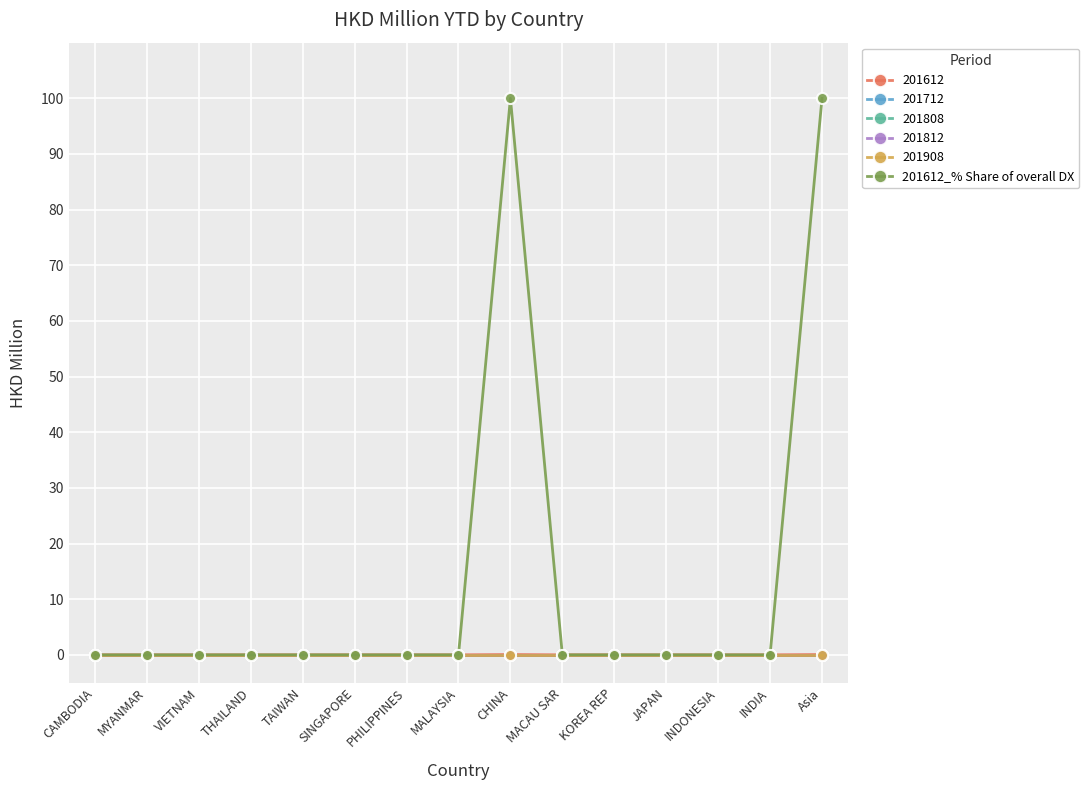

Between TAIWAN and MACAU SAR, which is larger?

TAIWAN